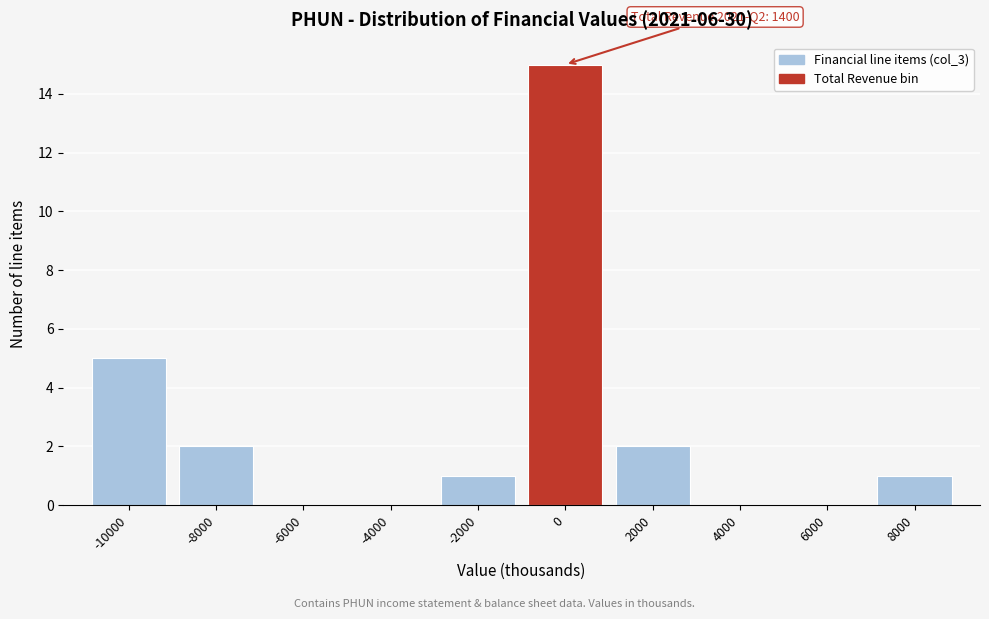

Reading right to left, what are all the values shown in this chart?

8000=1	6000=0	4000=0	2000=2	0=15	-2000=1	-4000=0	-6000=0	-8000=2	-10000=5